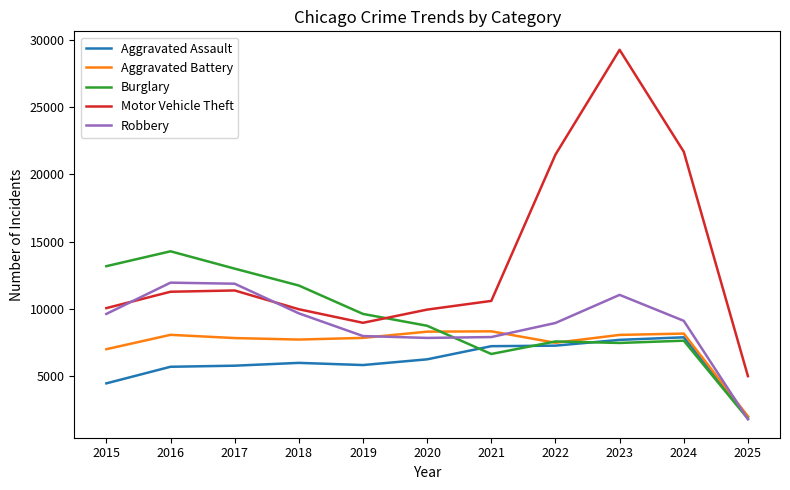

What is the minimum value for Motor Vehicle Theft?

5017